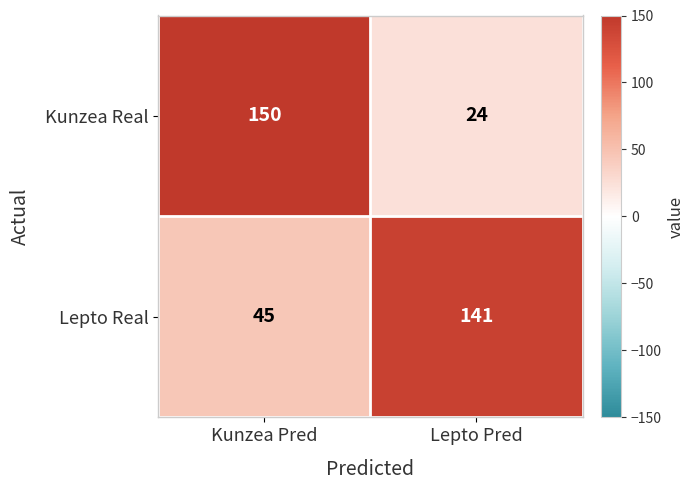

Which category has the highest value in the Kunzea Real series?

Kunzea Pred